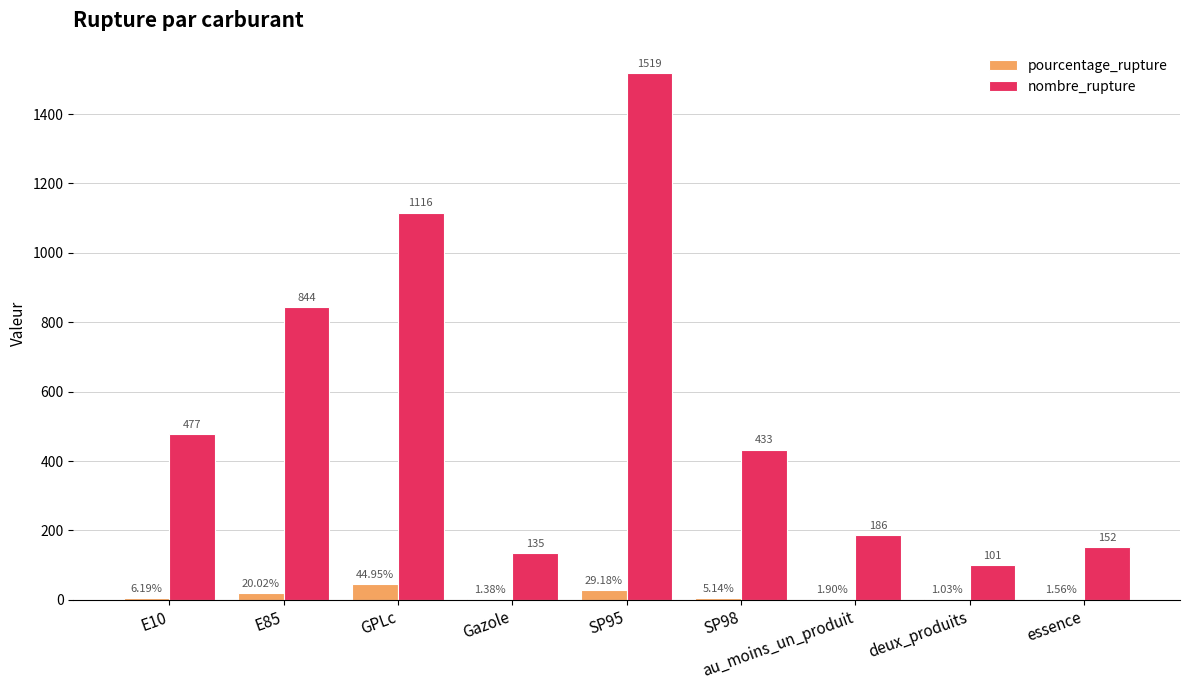

Between deux_produits and essence, which series saw the biggest shift?

nombre_rupture